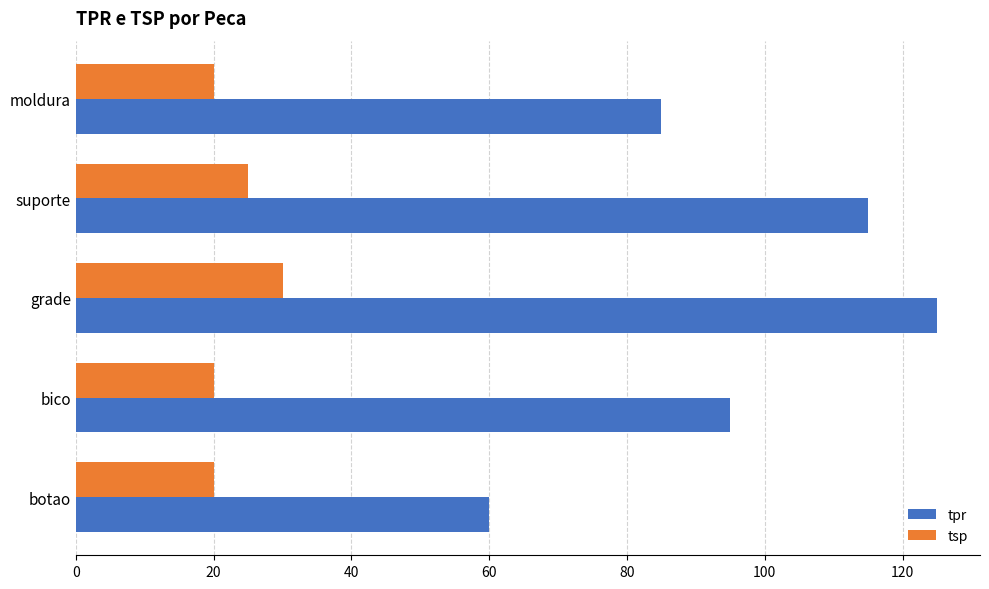

What is the highest value of the tsp series?

30